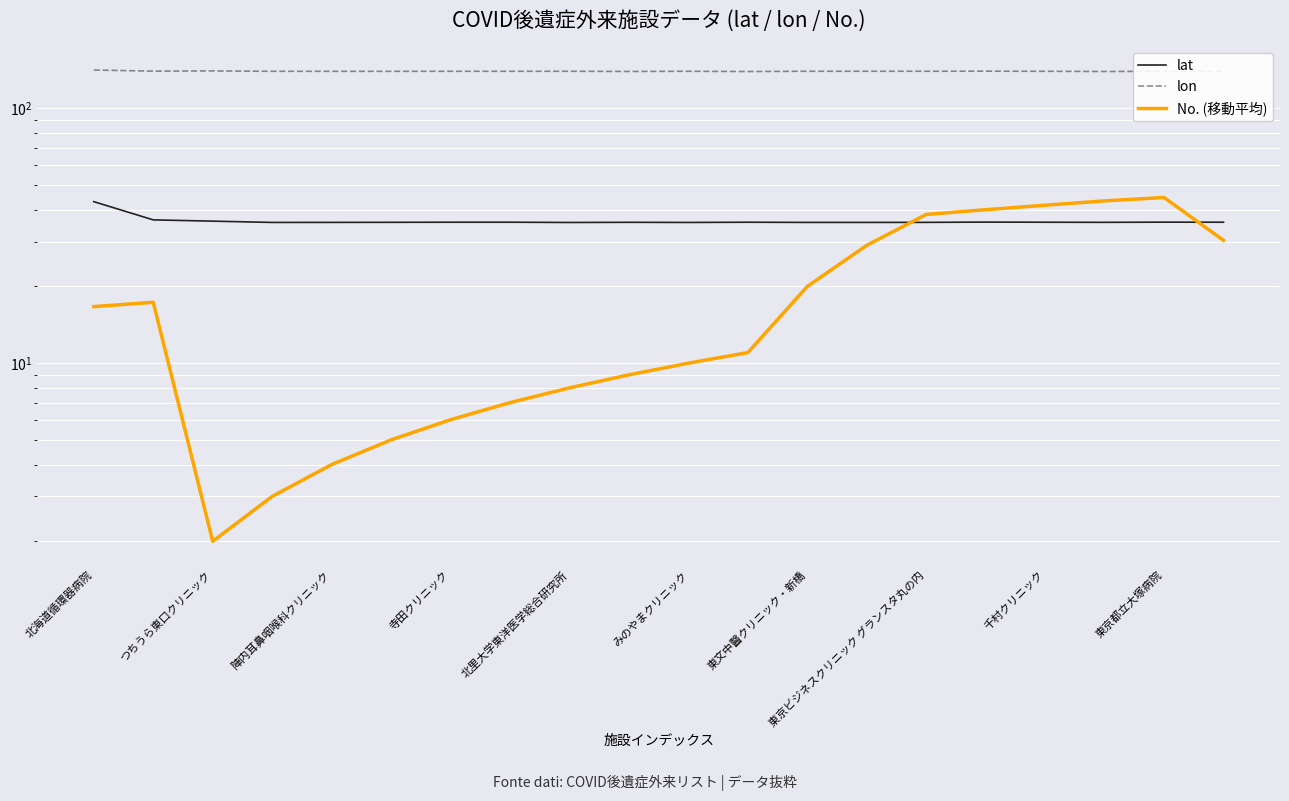

What is the minimum value for lat?

35.6